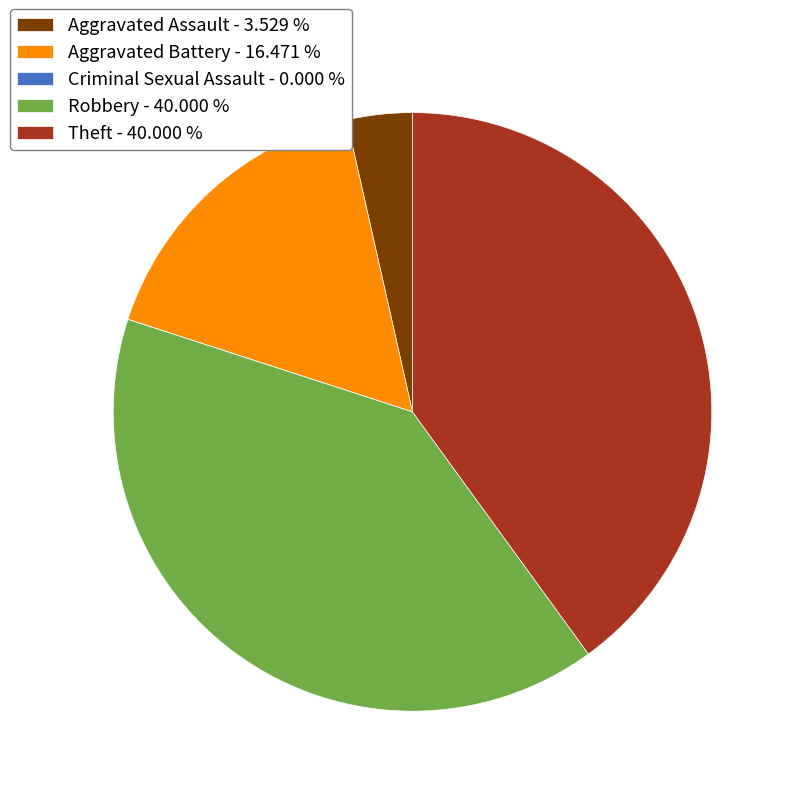

Is Theft - 40.000 % the majority of the pie?

No